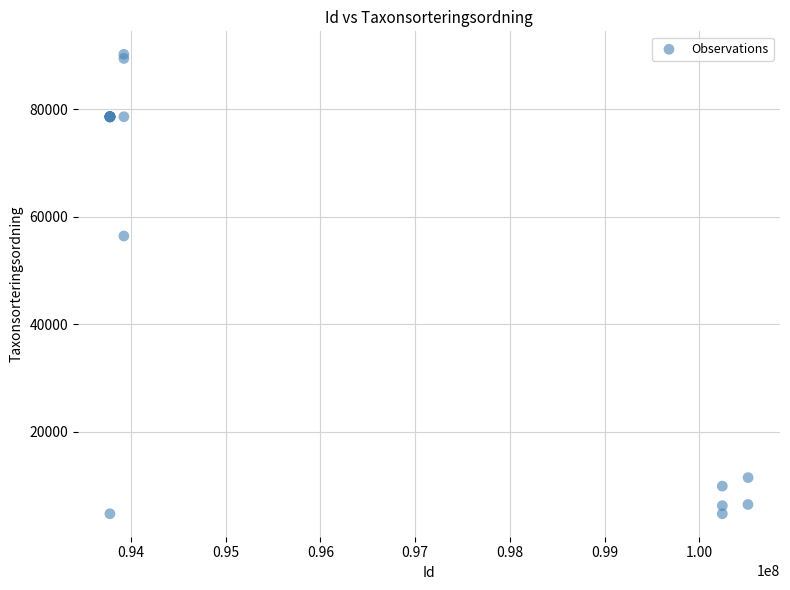

What Y value in the scatter plot is closest to 47464?

56395